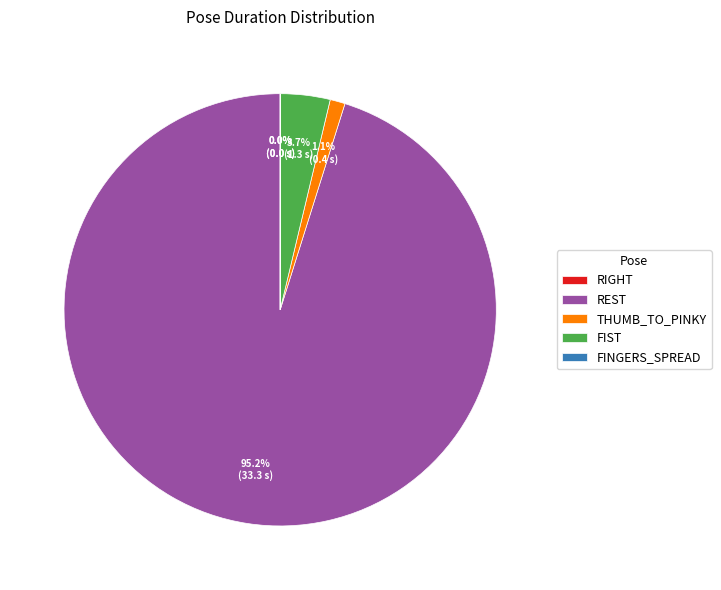

Does any single category account for the majority?

Yes